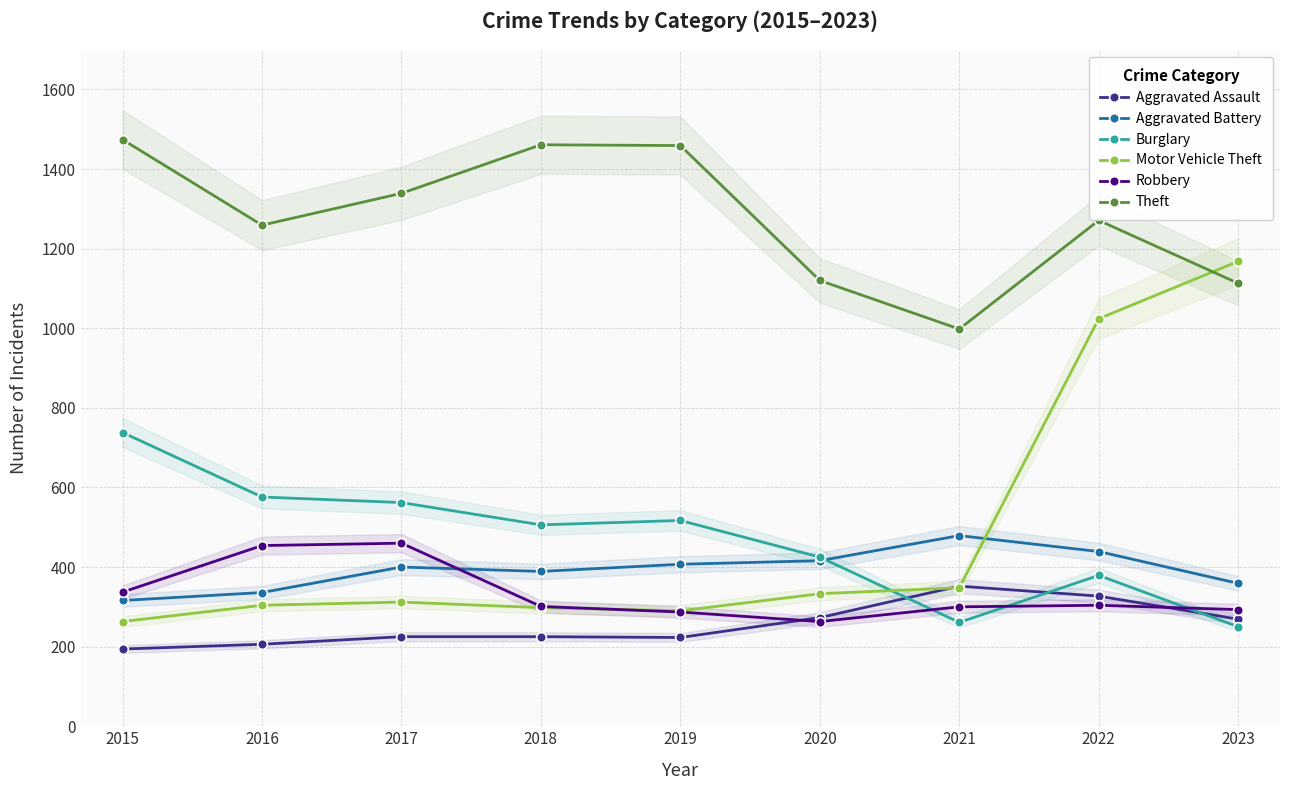

What is the minimum value for Aggravated Assault?

194